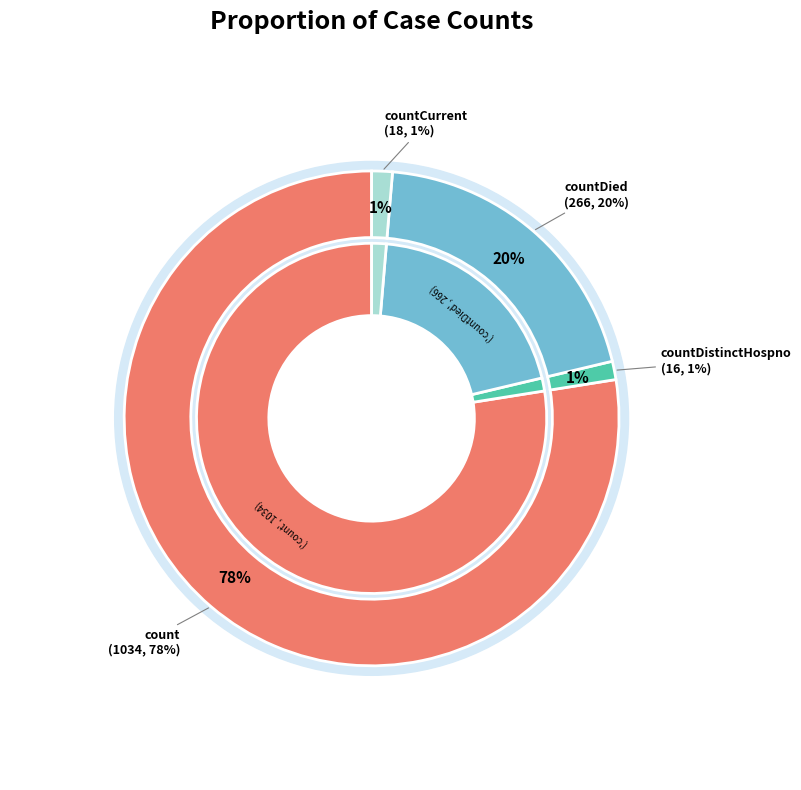

Is it true that countDistinctHospno is 14% of the pie?

False